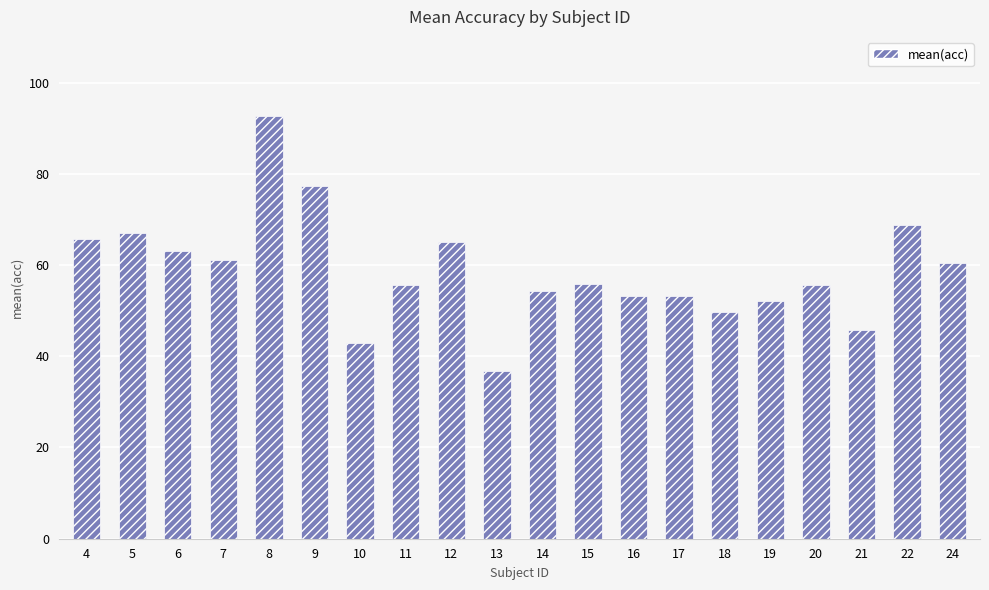

How many data points does each series have?

20